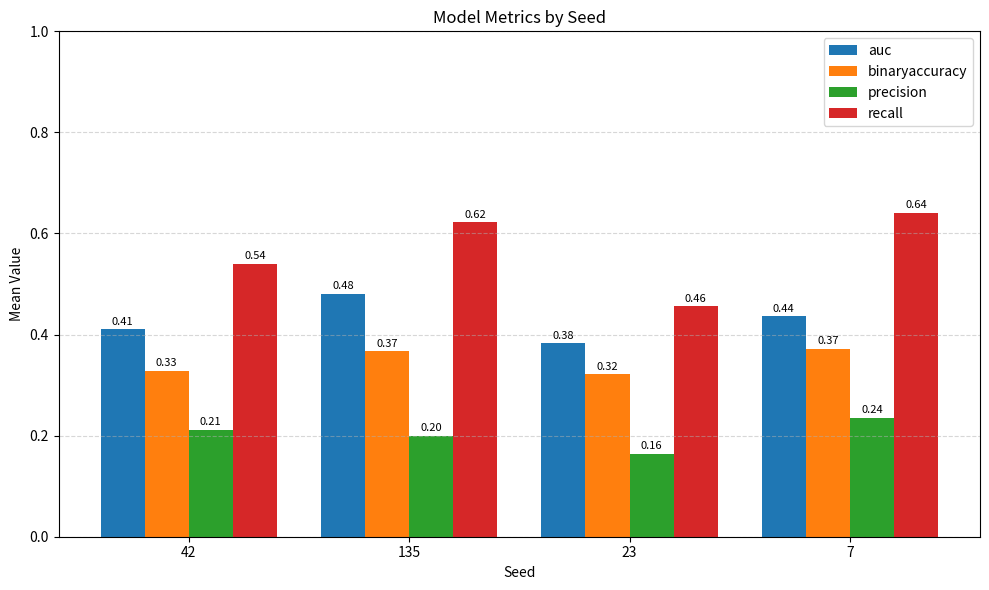

What position from the left is 7?

4